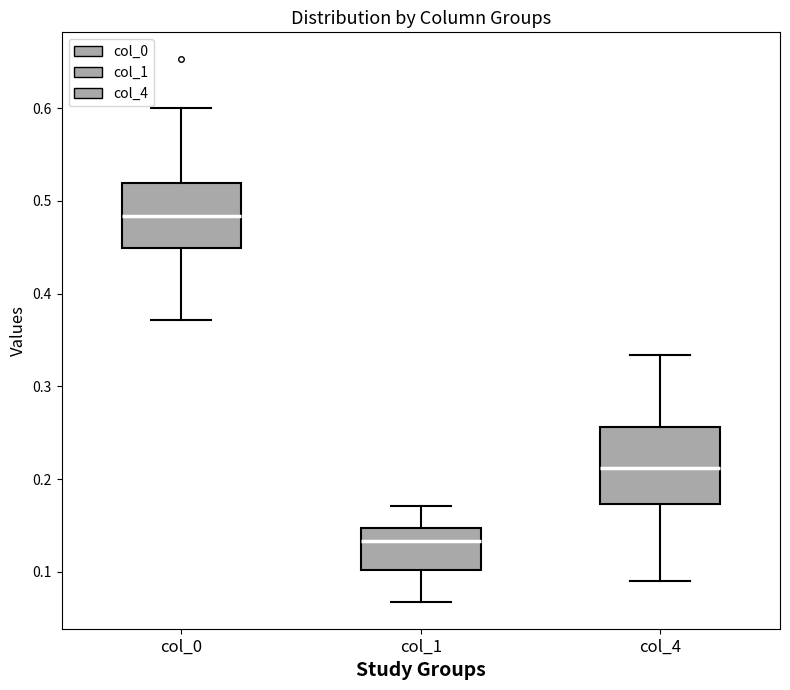

Which box is the tallest, from its lower edge to its upper edge?

col_4